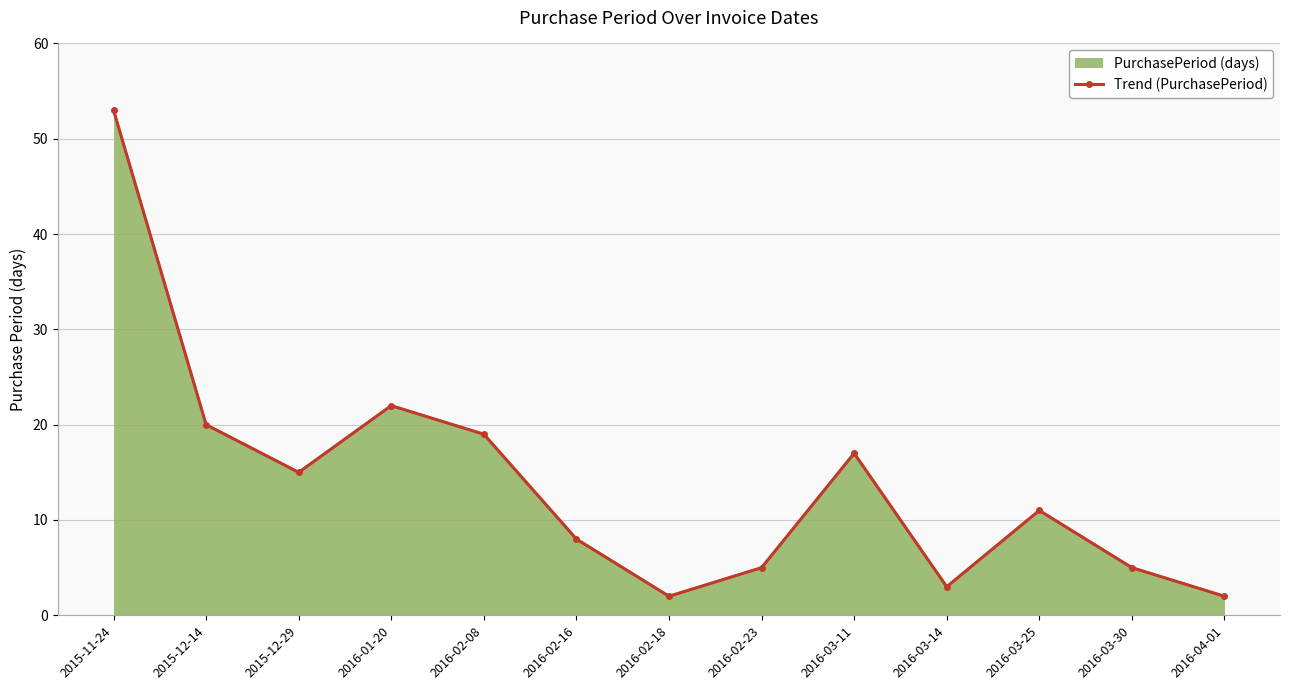

Rank the categories by value from highest to lowest.

2015-11-24, 2016-01-20, 2015-12-14, 2016-02-08, 2016-03-11, 2015-12-29, 2016-03-25, 2016-02-16, 2016-02-23, 2016-03-30, 2016-03-14, 2016-02-18, 2016-04-01